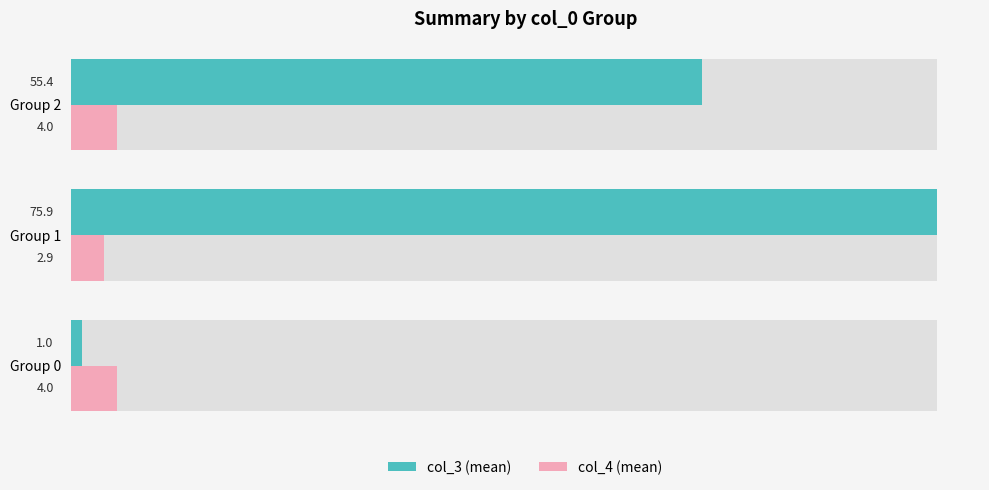

What is the value of the col_4 (mean) bar at the 1st from the left?

4.0